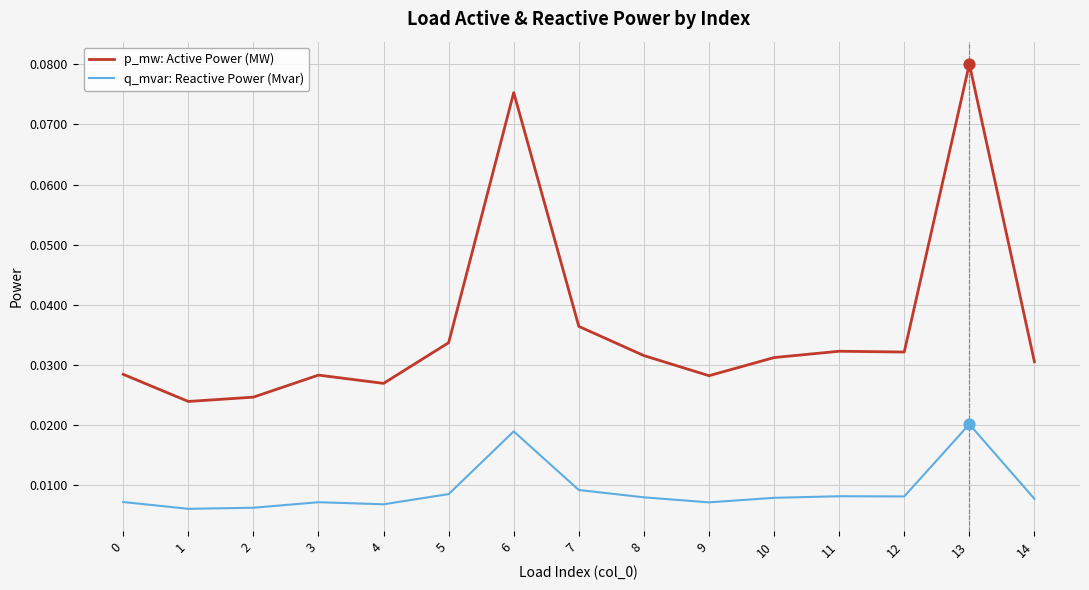

Rank the series at 14 from highest to lowest value.

p_mw: Active Power (MW), q_mvar: Reactive Power (Mvar)